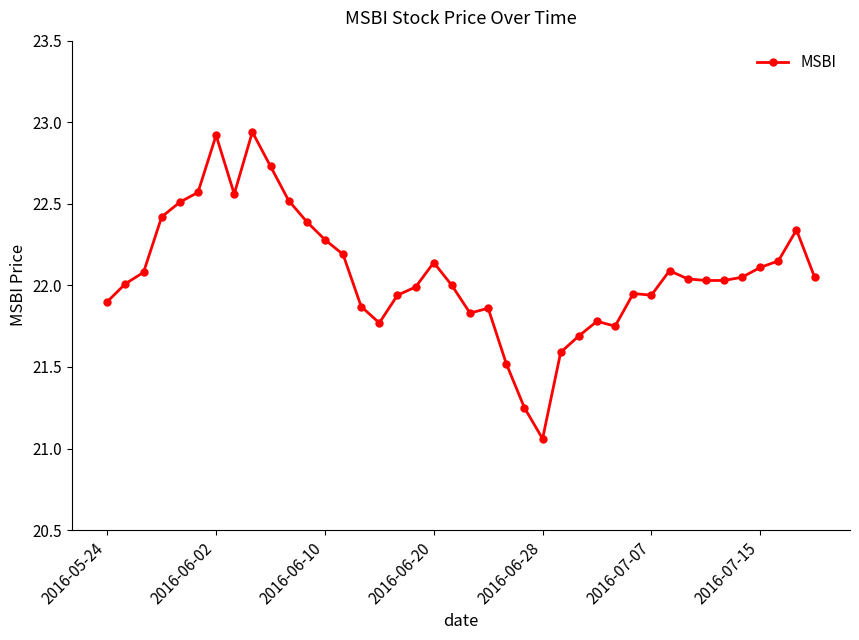

How many series are shown in this chart?

1